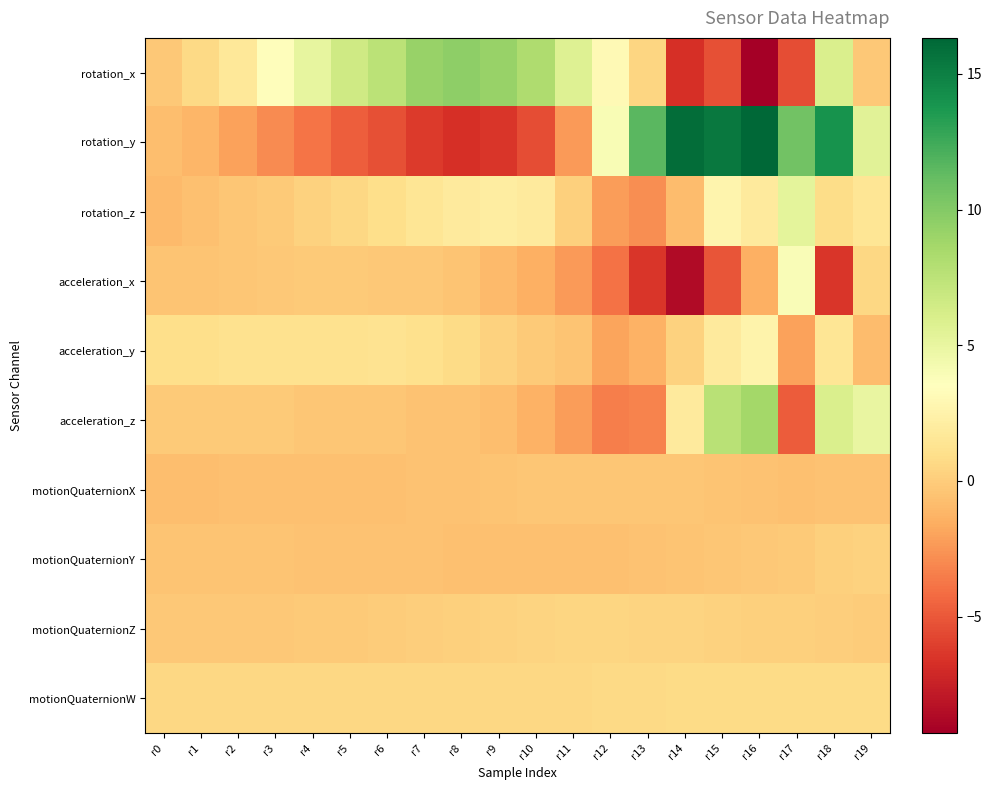

Reading left to right, list all the values displayed in this chart.

rotation_x: r0=-0.2	r1=0.7	r2=1.7	r3=3.3	r4=5.1	r5=6.6	r6=7.6	r7=9.2	r8=9.6	r9=9.1	r10=8.2	r11=5.7	r12=3.0	r13=0.5	r14=-6.7	r15=-5.3	r16=-9.3	r17=-5.4	r18=5.9	r19=-0.3
rotation_y: r0=-0.8	r1=-1.2	r2=-2.0	r3=-2.9	r4=-3.8	r5=-4.7	r6=-5.4	r7=-6.2	r8=-6.7	r9=-6.4	r10=-5.4	r11=-2.3	r12=3.9	r13=11.6	r14=16.0	r15=15.4	r16=16.3	r17=10.7	r18=14.0	r19=5.5
rotation_z: r0=-0.9	r1=-0.6	r2=-0.4	r3=-0.1	r4=0.2	r5=0.6	r6=0.9	r7=1.5	r8=1.9	r9=2.1	r10=1.8	r11=0.2	r12=-2.2	r13=-2.9	r14=-0.8	r15=2.7	r16=1.9	r17=5.3	r18=0.9	r19=1.5
acceleration_x: r0=-0.4	r1=-0.4	r2=-0.3	r3=-0.2	r4=-0.1	r5=-0.1	r6=-0.2	r7=-0.2	r8=-0.4	r9=-0.9	r10=-1.4	r11=-2.3	r12=-3.9	r13=-6.4	r14=-8.7	r15=-5.1	r16=-1.5	r17=3.9	r18=-6.4	r19=0.6
acceleration_y: r0=0.9	r1=1.0	r2=1.1	r3=1.2	r4=1.2	r5=1.2	r6=1.3	r7=1.1	r8=0.8	r9=0.2	r10=-0.1	r11=-0.4	r12=-1.9	r13=-1.4	r14=0.3	r15=1.9	r16=2.6	r17=-2.0	r18=1.5	r19=-0.8
acceleration_z: r0=-0.2	r1=-0.1	r2=-0.1	r3=-0.2	r4=-0.3	r5=-0.4	r6=-0.3	r7=-0.5	r8=-0.6	r9=-0.7	r10=-1.3	r11=-2.2	r12=-3.4	r13=-3.2	r14=1.9	r15=7.7	r16=8.6	r17=-4.8	r18=6.0	r19=4.9
motionQuaternionX: r0=-0.7	r1=-0.7	r2=-0.7	r3=-0.7	r4=-0.6	r5=-0.6	r6=-0.6	r7=-0.5	r8=-0.5	r9=-0.4	r10=-0.4	r11=-0.3	r12=-0.3	r13=-0.3	r14=-0.4	r15=-0.5	r16=-0.5	r17=-0.6	r18=-0.6	r19=-0.6
motionQuaternionY: r0=-0.4	r1=-0.4	r2=-0.4	r3=-0.5	r4=-0.5	r5=-0.5	r6=-0.5	r7=-0.6	r8=-0.6	r9=-0.6	r10=-0.6	r11=-0.6	r12=-0.6	r13=-0.5	r14=-0.4	r15=-0.3	r16=-0.2	r17=-0.1	r18=0.2	r19=0.3
motionQuaternionZ: r0=-0.2	r1=-0.2	r2=-0.2	r3=-0.2	r4=-0.1	r5=-0.1	r6=-0.0	r7=0.1	r8=0.2	r9=0.3	r10=0.4	r11=0.4	r12=0.4	r13=0.4	r14=0.3	r15=0.3	r16=0.2	r17=0.1	r18=0.0	r19=-0.0
motionQuaternionW: r0=0.6	r1=0.5	r2=0.5	r3=0.6	r4=0.6	r5=0.6	r6=0.6	r7=0.6	r8=0.6	r9=0.6	r10=0.6	r11=0.6	r12=0.6	r13=0.7	r14=0.7	r15=0.8	r16=0.8	r17=0.8	r18=0.8	r19=0.8